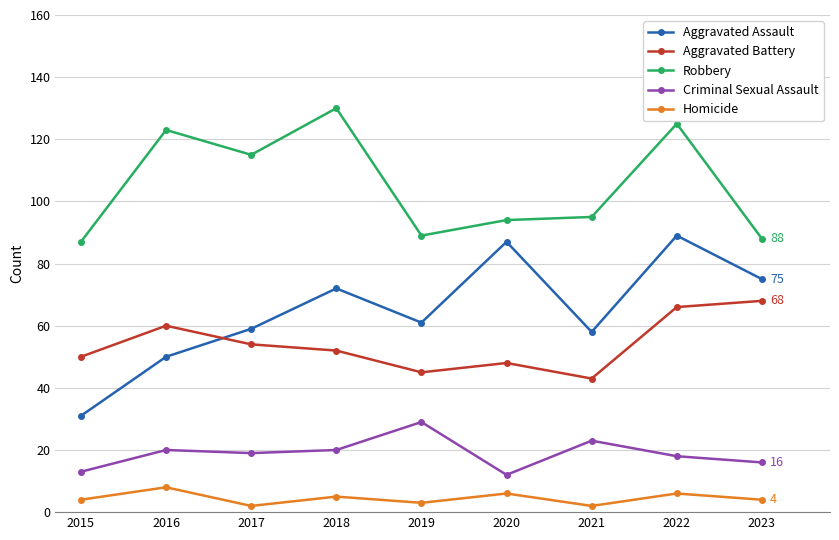

Does the chart display data point markers on the line(s)?

Yes